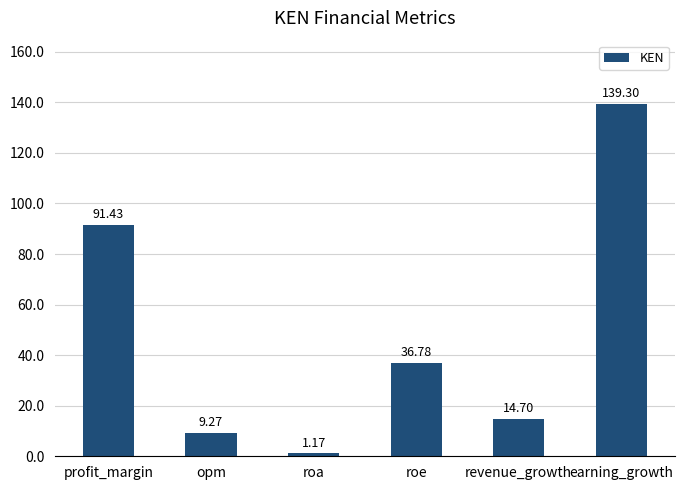

Does the chart contain any negative values?

No